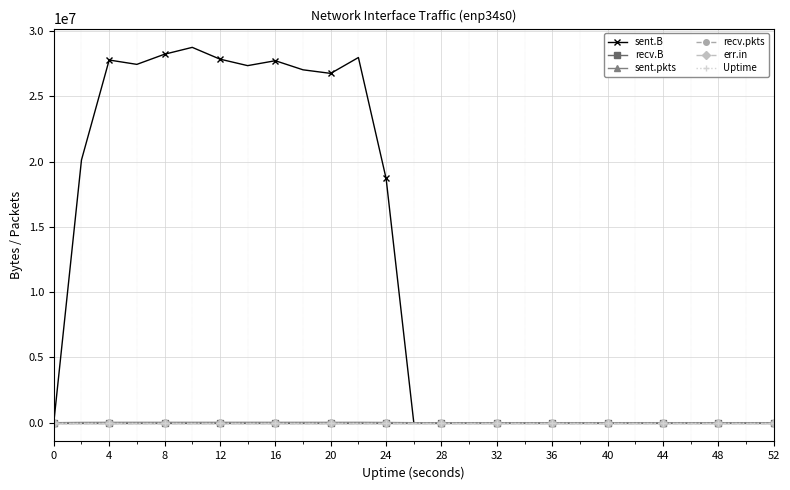

How many intersections are there between sent.B and Uptime?

1